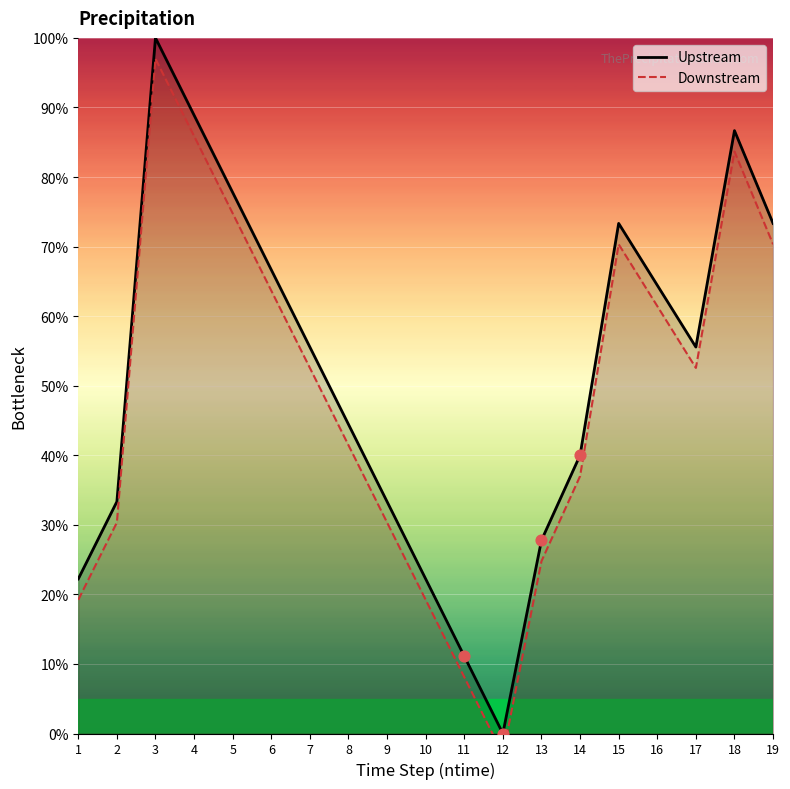

At which category is the sum across all series the highest?

3